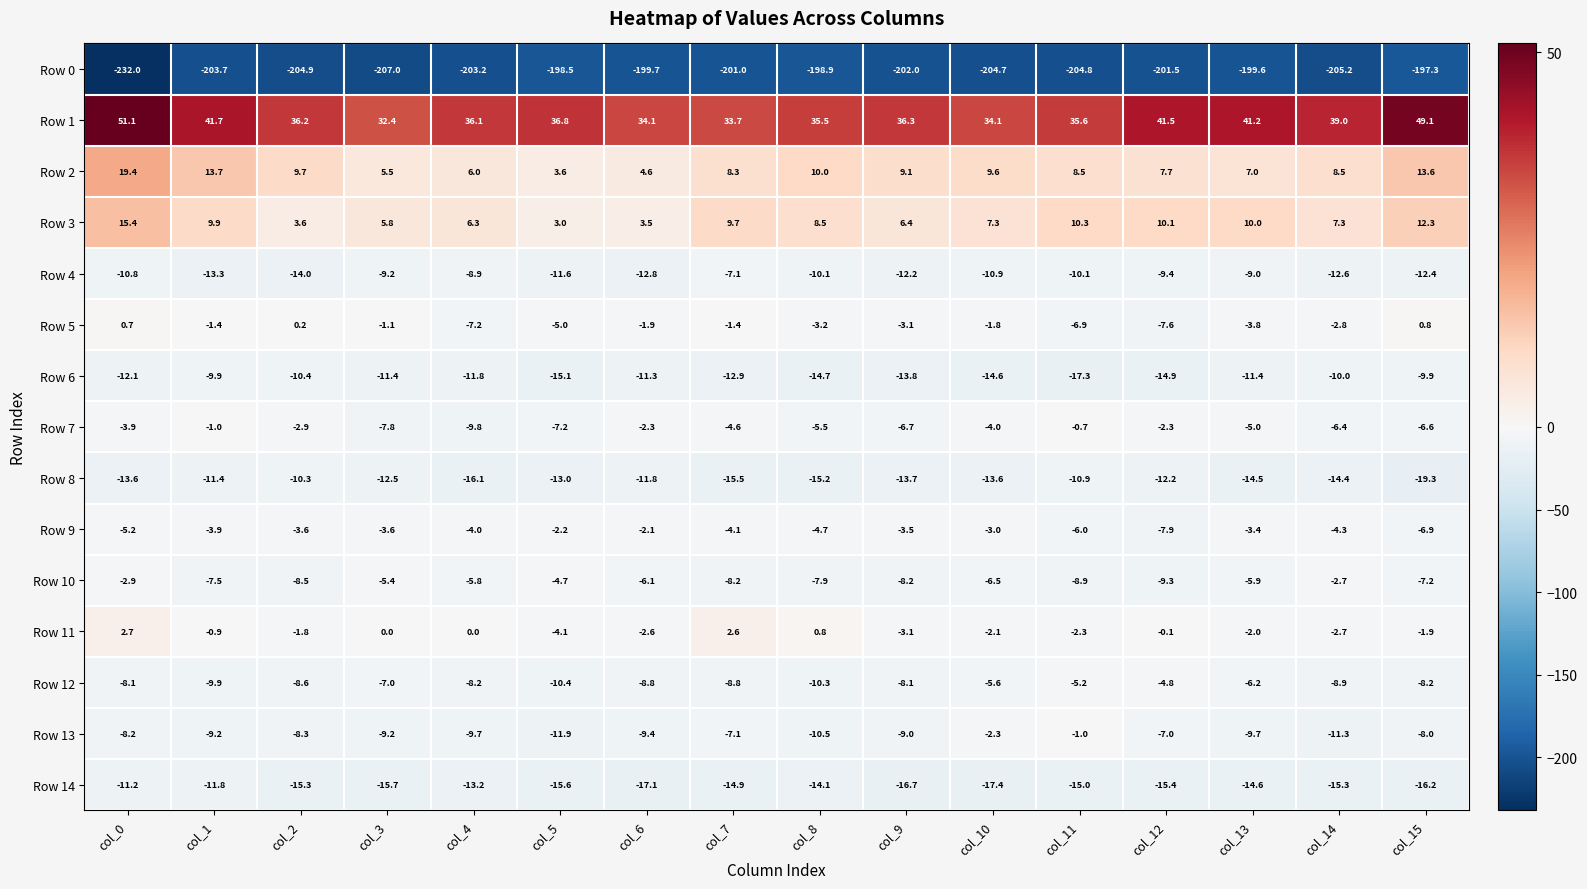

The value of Row 13 at col_5 is -11.9. True or false?

True